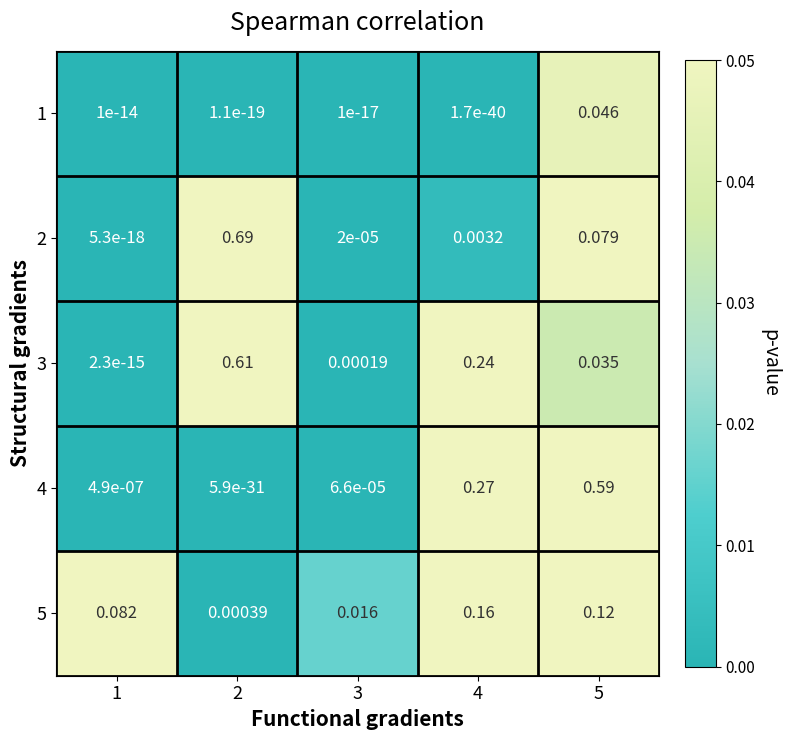

Is the value of 2 at 1 greater than the value of 4 at 4?

No